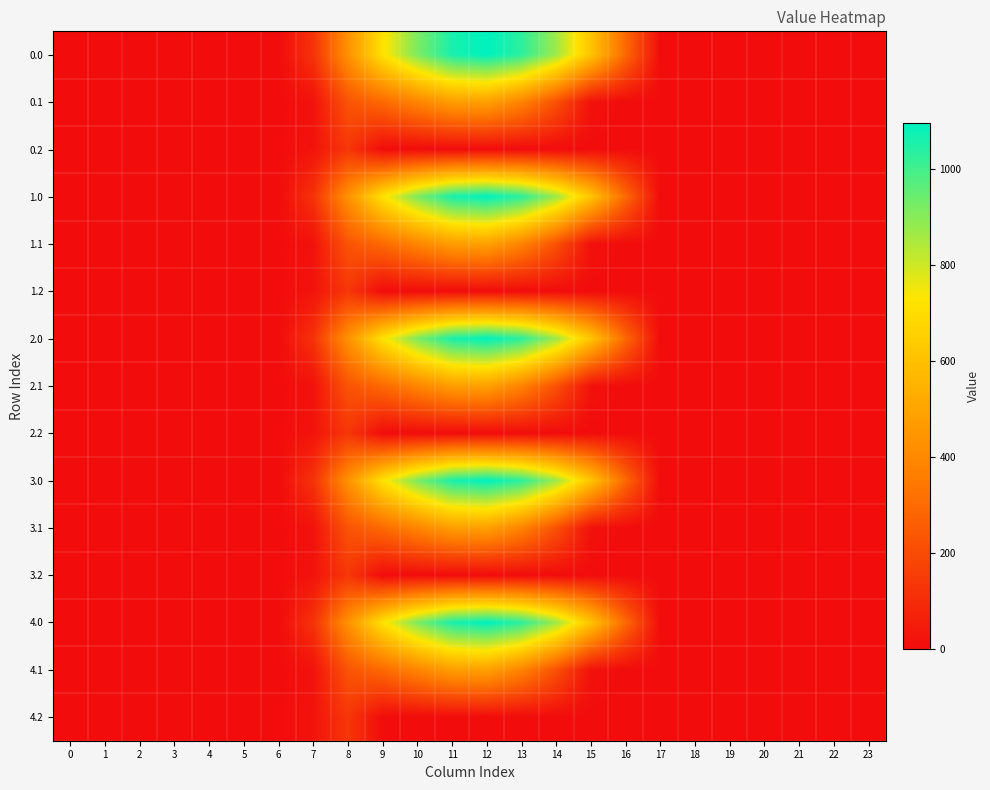

Reading left to right, transcribe all the data shown in this chart.

0.0: 0=0.0	1=0.0	2=0.0	3=0.0	4=0.0	5=0.0	6=0.0	7=120.6	8=430.3	9=716.9	10=916.2	11=1060.3	12=1096.7	13=1032.9	14=870.6	15=615.9	16=294.5	17=0.0	18=0.0	19=0.0	20=0.0	21=0.0	22=0.0	23=0.0
0.1: 0=0.0	1=0.0	2=0.0	3=0.0	4=0.0	5=0.0	6=0.0	7=17.7	8=227.5	9=295.9	10=388.1	11=471.7	12=485.4	13=382.7	14=219.2	15=17.3	16=0.0	17=0.0	18=0.0	19=0.0	20=0.0	21=0.0	22=0.0	23=0.0
0.2: 0=0.0	1=0.0	2=0.0	3=0.0	4=0.0	5=0.0	6=0.0	7=22.3	8=134.2	9=0.0	10=0.0	11=0.0	12=0.0	13=0.0	14=0.0	15=0.0	16=0.0	17=0.0	18=0.0	19=0.0	20=0.0	21=0.0	22=0.0	23=0.0
1.0: 0=0.0	1=0.0	2=0.0	3=0.0	4=0.0	5=0.0	6=0.0	7=120.6	8=430.3	9=716.9	10=916.2	11=1060.3	12=1096.7	13=1032.9	14=870.6	15=615.9	16=294.5	17=0.0	18=0.0	19=0.0	20=0.0	21=0.0	22=0.0	23=0.0
1.1: 0=0.0	1=0.0	2=0.0	3=0.0	4=0.0	5=0.0	6=0.0	7=17.7	8=227.5	9=295.9	10=388.1	11=471.7	12=485.4	13=382.7	14=219.2	15=17.3	16=0.0	17=0.0	18=0.0	19=0.0	20=0.0	21=0.0	22=0.0	23=0.0
1.2: 0=0.0	1=0.0	2=0.0	3=0.0	4=0.0	5=0.0	6=0.0	7=22.3	8=134.2	9=0.0	10=0.0	11=0.0	12=0.0	13=0.0	14=0.0	15=0.0	16=0.0	17=0.0	18=0.0	19=0.0	20=0.0	21=0.0	22=0.0	23=0.0
2.0: 0=0.0	1=0.0	2=0.0	3=0.0	4=0.0	5=0.0	6=0.0	7=120.6	8=430.3	9=716.9	10=916.2	11=1060.3	12=1096.7	13=1032.9	14=870.6	15=615.9	16=294.5	17=0.0	18=0.0	19=0.0	20=0.0	21=0.0	22=0.0	23=0.0
2.1: 0=0.0	1=0.0	2=0.0	3=0.0	4=0.0	5=0.0	6=0.0	7=17.7	8=227.5	9=295.9	10=388.1	11=471.7	12=485.4	13=382.7	14=219.2	15=17.3	16=0.0	17=0.0	18=0.0	19=0.0	20=0.0	21=0.0	22=0.0	23=0.0
2.2: 0=0.0	1=0.0	2=0.0	3=0.0	4=0.0	5=0.0	6=0.0	7=22.3	8=134.2	9=0.0	10=0.0	11=0.0	12=0.0	13=0.0	14=0.0	15=0.0	16=0.0	17=0.0	18=0.0	19=0.0	20=0.0	21=0.0	22=0.0	23=0.0
3.0: 0=0.0	1=0.0	2=0.0	3=0.0	4=0.0	5=0.0	6=0.0	7=120.6	8=430.3	9=716.9	10=916.2	11=1060.3	12=1096.7	13=1032.9	14=870.6	15=615.9	16=294.5	17=0.0	18=0.0	19=0.0	20=0.0	21=0.0	22=0.0	23=0.0
3.1: 0=0.0	1=0.0	2=0.0	3=0.0	4=0.0	5=0.0	6=0.0	7=17.7	8=227.5	9=295.9	10=388.1	11=471.7	12=485.4	13=382.7	14=219.2	15=17.3	16=0.0	17=0.0	18=0.0	19=0.0	20=0.0	21=0.0	22=0.0	23=0.0
3.2: 0=0.0	1=0.0	2=0.0	3=0.0	4=0.0	5=0.0	6=0.0	7=22.3	8=134.2	9=0.0	10=0.0	11=0.0	12=0.0	13=0.0	14=0.0	15=0.0	16=0.0	17=0.0	18=0.0	19=0.0	20=0.0	21=0.0	22=0.0	23=0.0
4.0: 0=0.0	1=0.0	2=0.0	3=0.0	4=0.0	5=0.0	6=0.0	7=120.6	8=430.3	9=716.9	10=916.2	11=1060.3	12=1096.7	13=1032.9	14=870.6	15=615.9	16=294.5	17=0.0	18=0.0	19=0.0	20=0.0	21=0.0	22=0.0	23=0.0
4.1: 0=0.0	1=0.0	2=0.0	3=0.0	4=0.0	5=0.0	6=0.0	7=17.7	8=227.5	9=295.9	10=388.1	11=471.7	12=485.4	13=382.7	14=219.2	15=17.3	16=0.0	17=0.0	18=0.0	19=0.0	20=0.0	21=0.0	22=0.0	23=0.0
4.2: 0=0.0	1=0.0	2=0.0	3=0.0	4=0.0	5=0.0	6=0.0	7=22.3	8=134.2	9=0.0	10=0.0	11=0.0	12=0.0	13=0.0	14=0.0	15=0.0	16=0.0	17=0.0	18=0.0	19=0.0	20=0.0	21=0.0	22=0.0	23=0.0